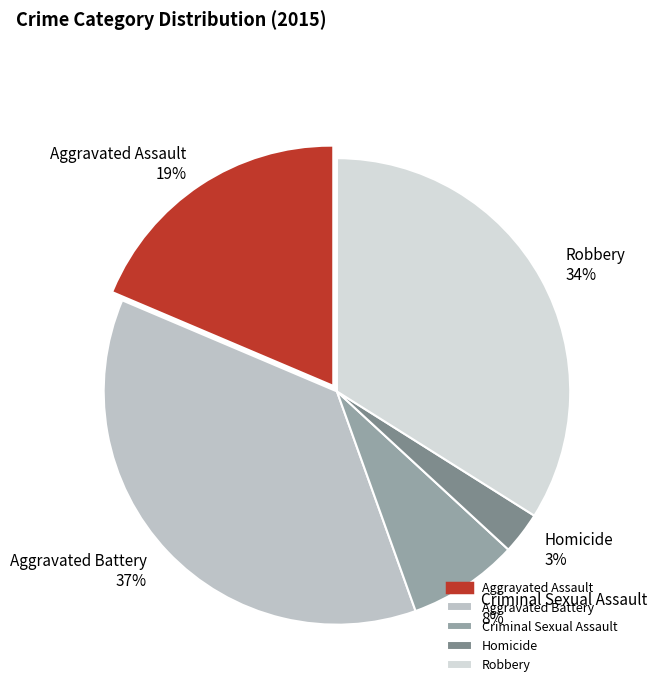

To the nearest percent, what percentage of the pie is Aggravated Battery?

37%